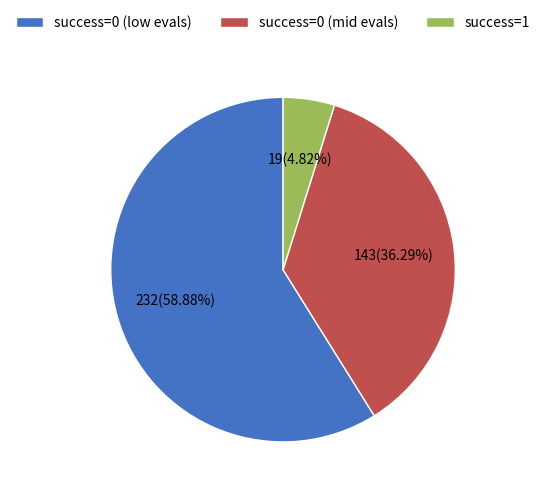

What is the ratio of the value at success=0 (mid evals) to the value at success=1?

7.5